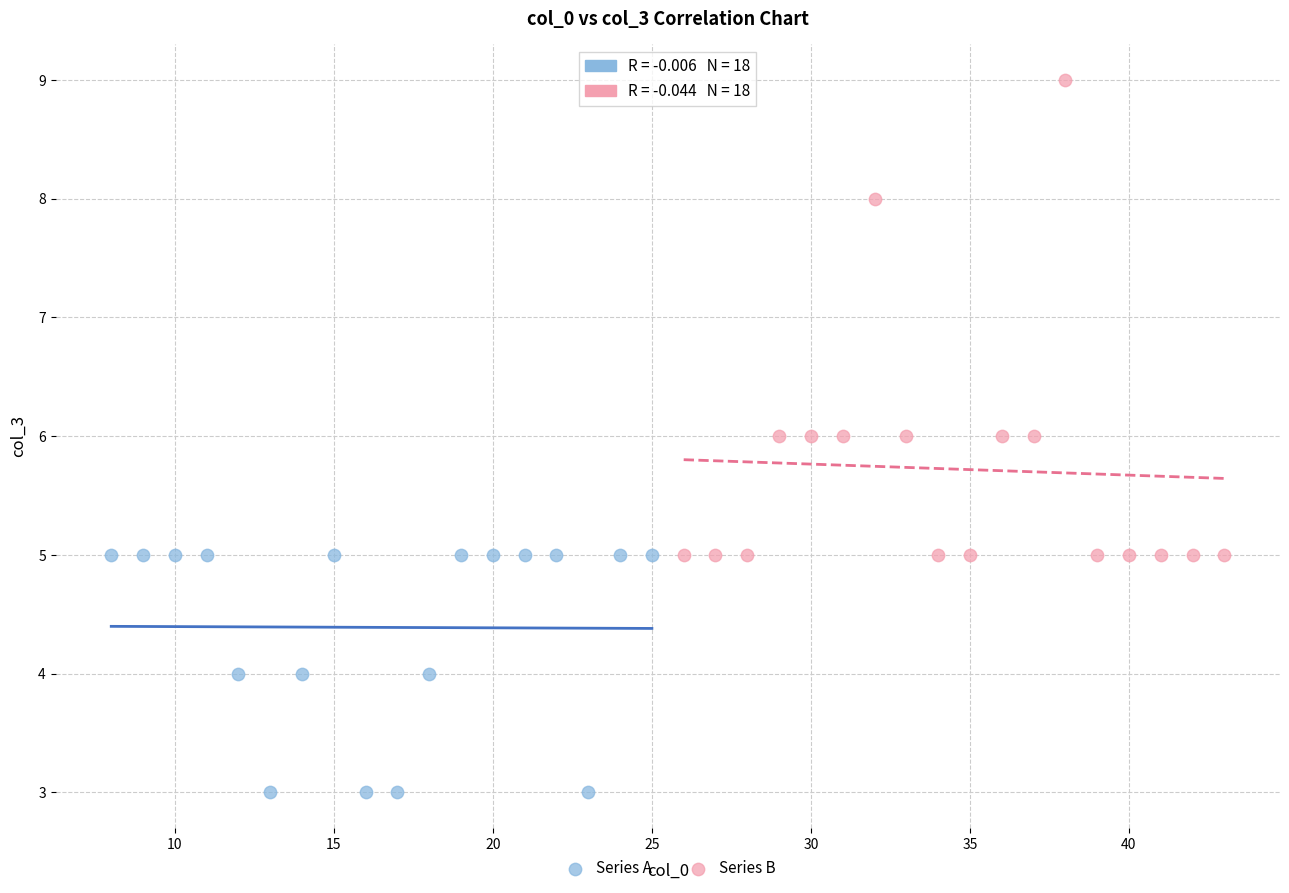

Which series contains the lowest Y value?

Series A